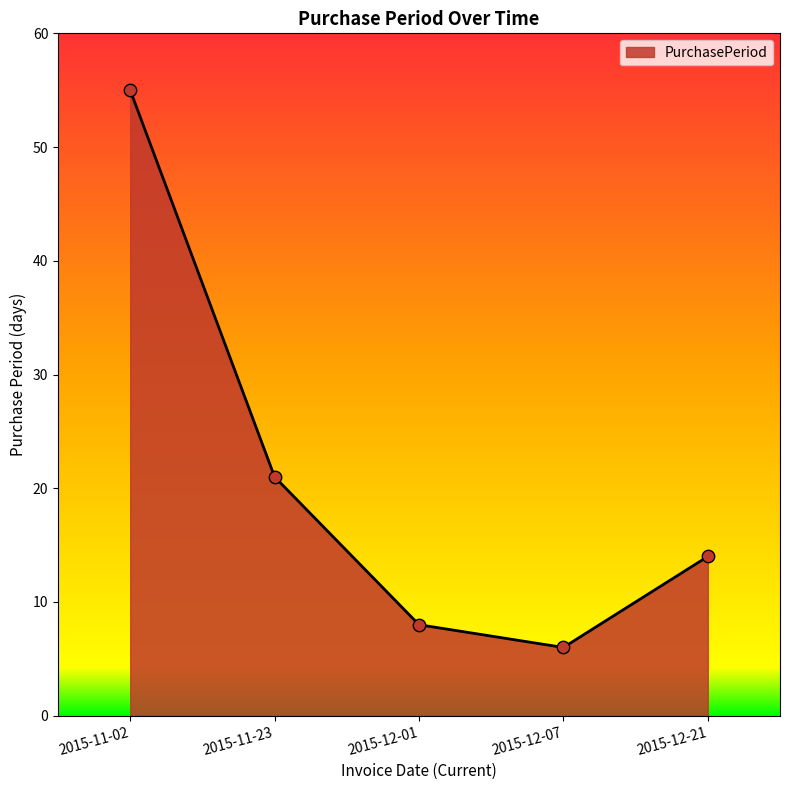

Between 2015-11-02 and 2015-12-01, which is larger?

2015-11-02